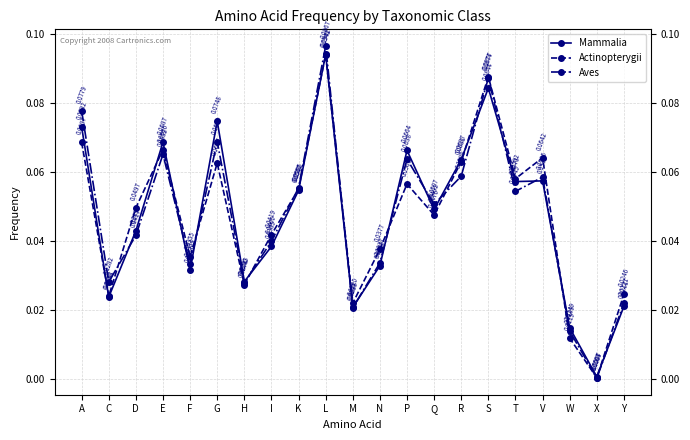

Where is the first local minimum for Actinopterygii?

C